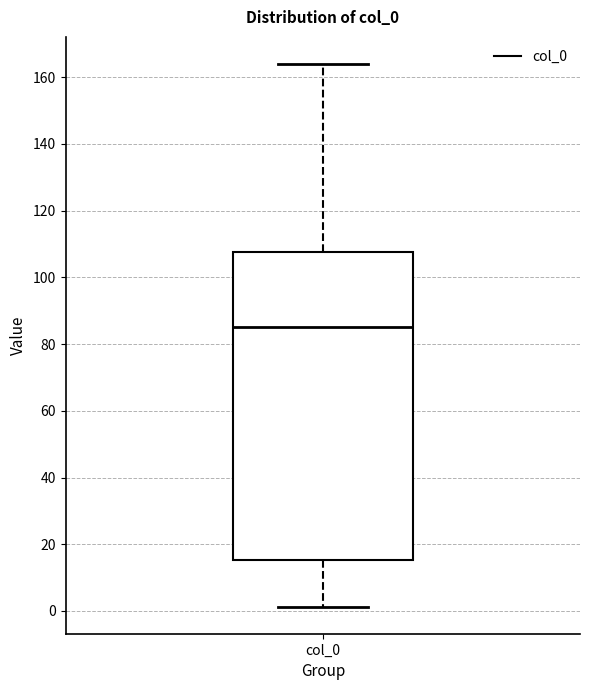

Transcribe this box plot: give where the median line is, the range the box spans, and where the two whiskers end, as read against the y-axis. The values are not printed on the chart, so give them approximately, as read against the axis.

median 86, box 16 to 108, whiskers 2 to 164